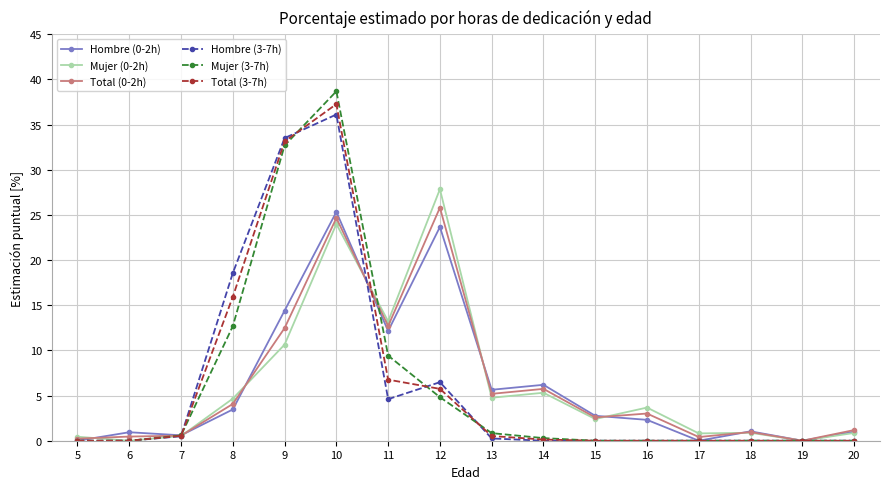

What are all the series names shown in the legend?

Hombre (0-2h), Mujer (0-2h), Total (0-2h), Hombre (3-7h), Mujer (3-7h), Total (3-7h)